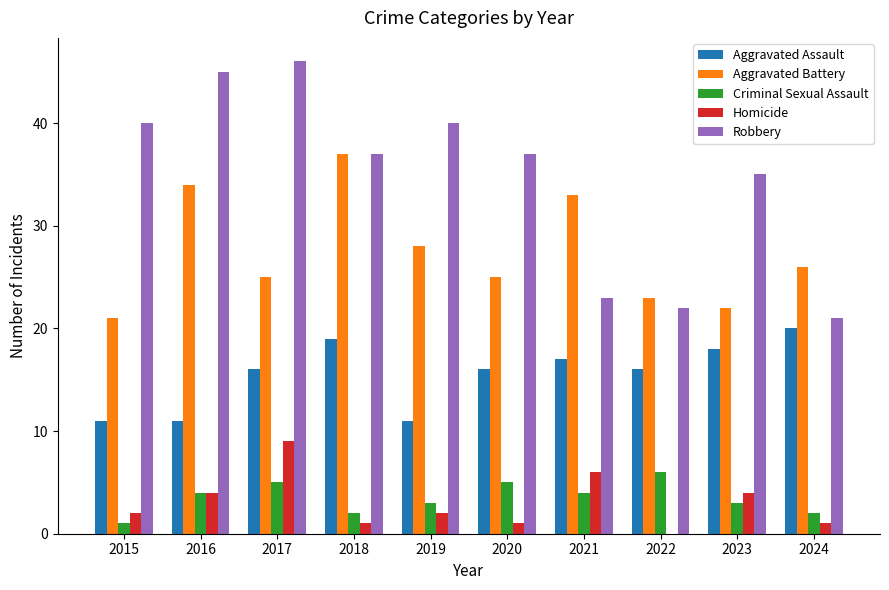

What is the maximum value for Homicide?

9